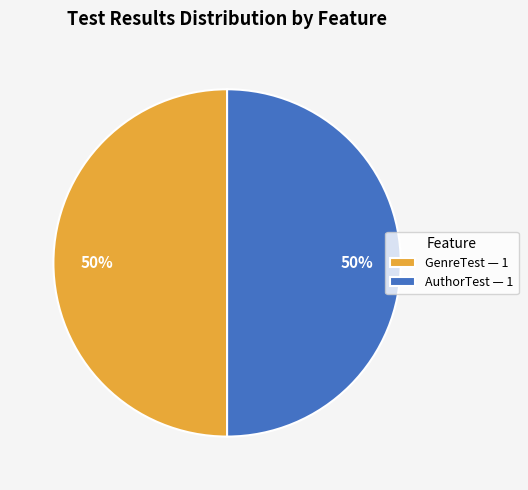

True or false: AuthorTest — 1 accounts for 50% of the total.

True